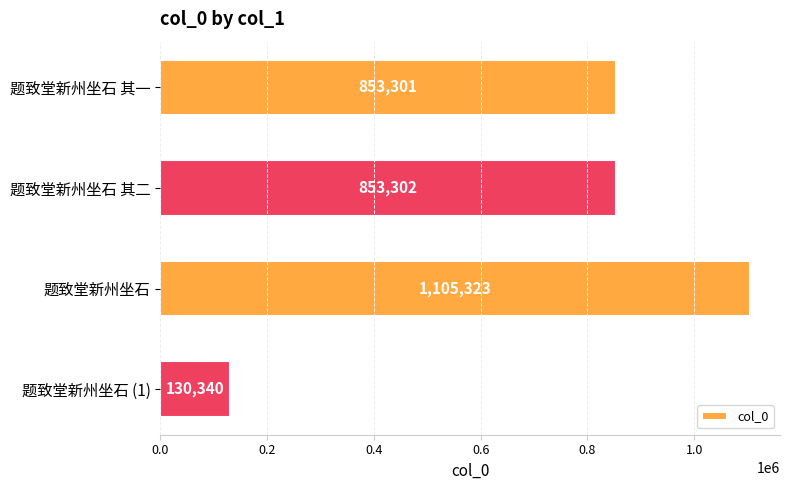

What is the change in value from 题致堂新州坐石 其一 to 题致堂新州坐石 (1)?

-722961